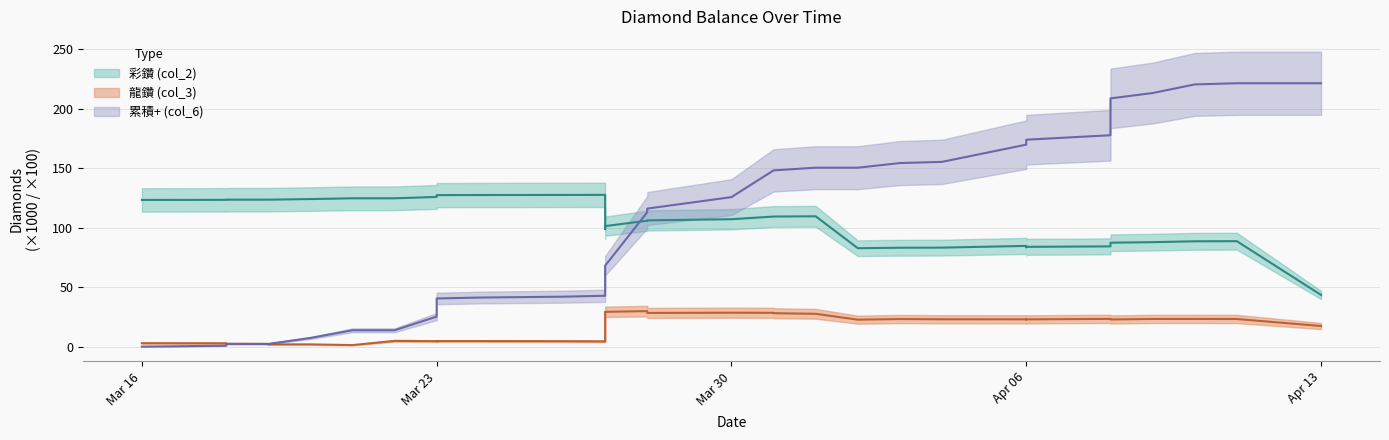

What is the minimum value for col_2?

43.4